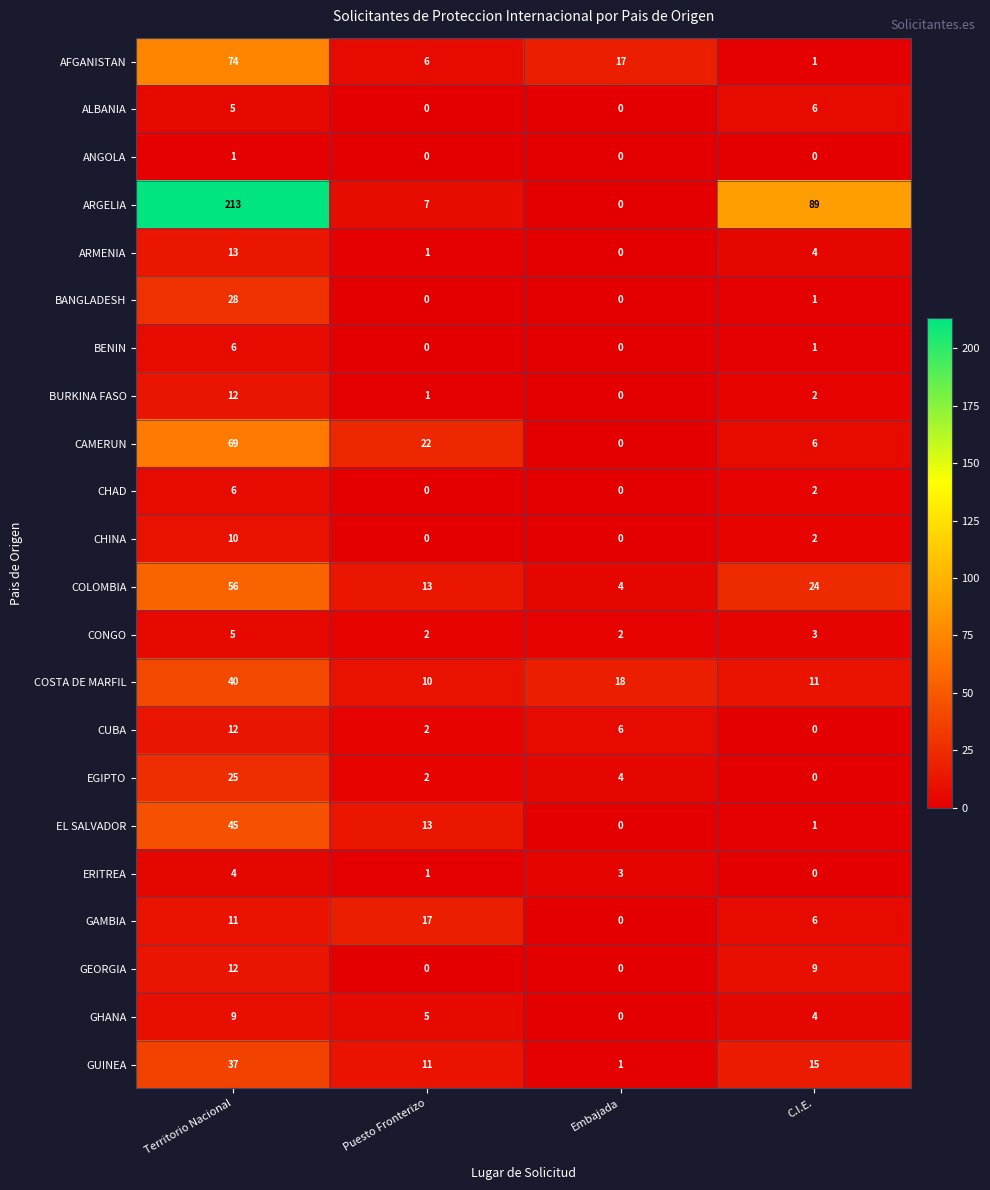

How many distinct data groups are displayed?

22